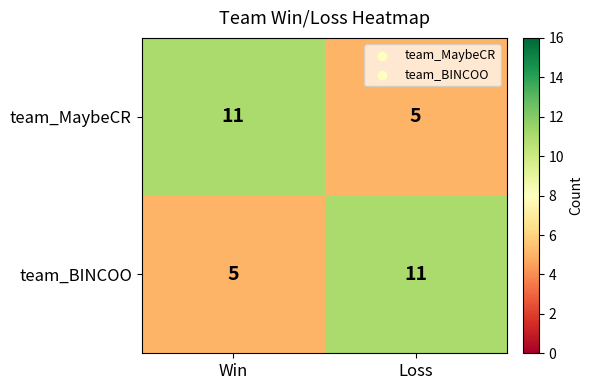

What is the difference between the highest and lowest values at Loss?

6